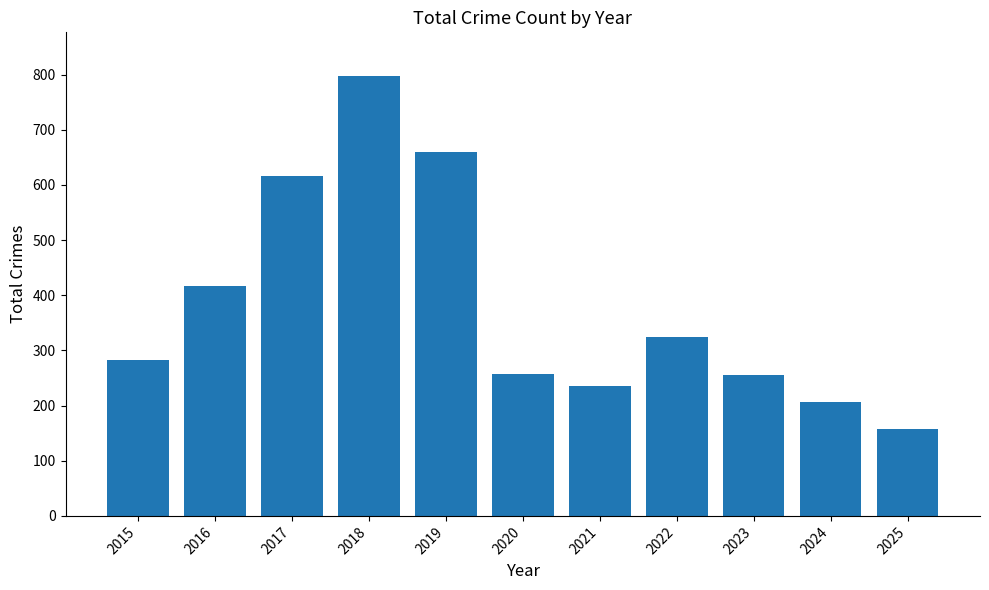

What is the change in value from 2021 to 2024?

-30